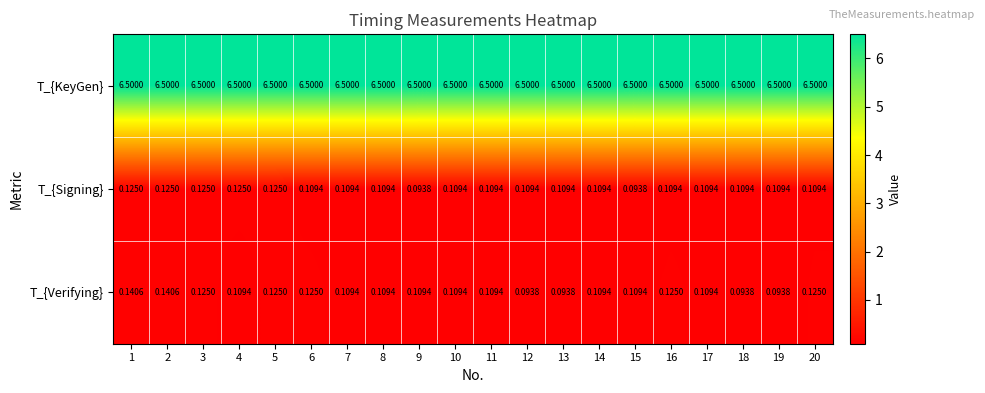

Which series has the widest spread of values?

T_{Verifying}